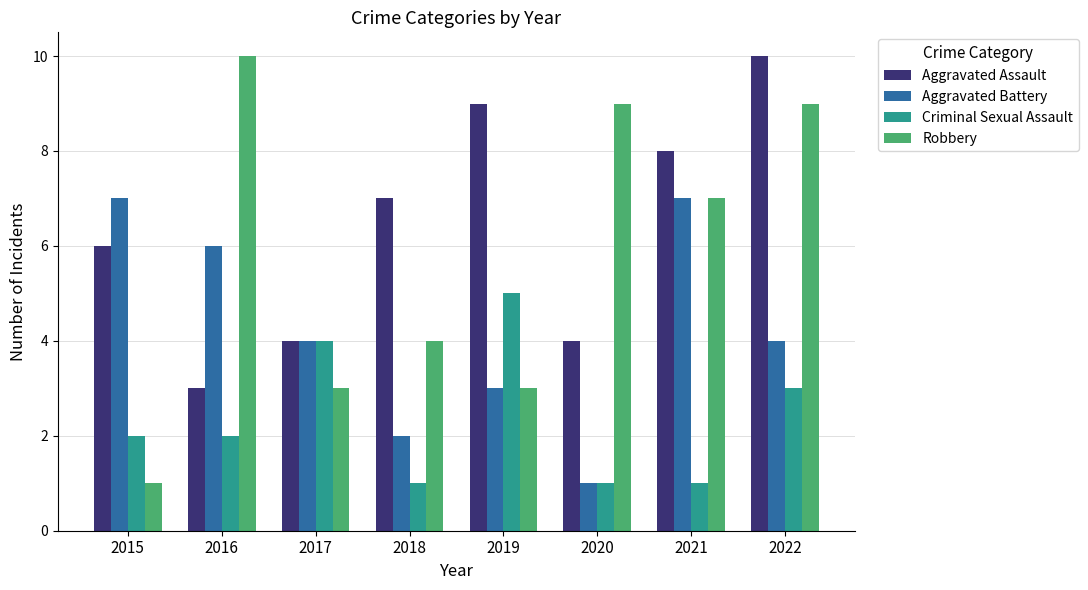

Reading left to right, list all the values displayed in this chart.

Aggravated Assault: 2015=6	2016=3	2017=4	2018=7	2019=9	2020=4	2021=8	2022=10
Aggravated Battery: 2015=7	2016=6	2017=4	2018=2	2019=3	2020=1	2021=7	2022=4
Criminal Sexual Assault: 2015=2	2016=2	2017=4	2018=1	2019=5	2020=1	2021=1	2022=3
Robbery: 2015=1	2016=10	2017=3	2018=4	2019=3	2020=9	2021=7	2022=9